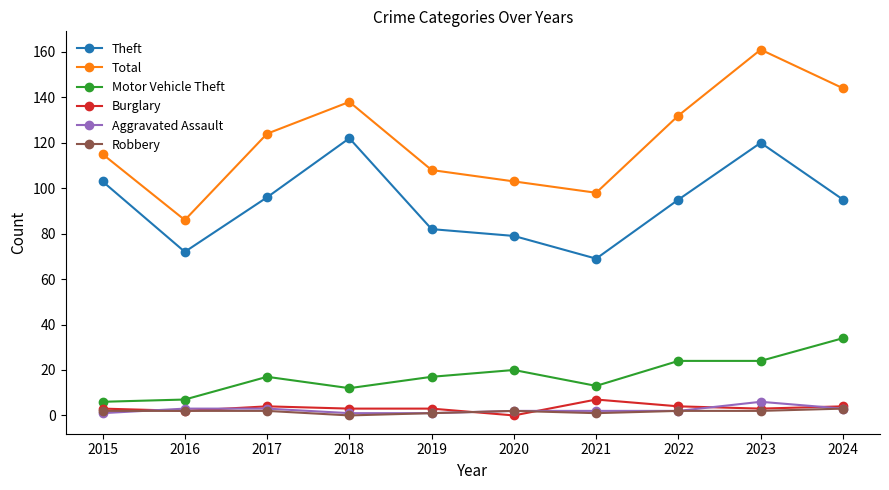

True or false: Total and Motor Vehicle Theft intersect in this chart.

False